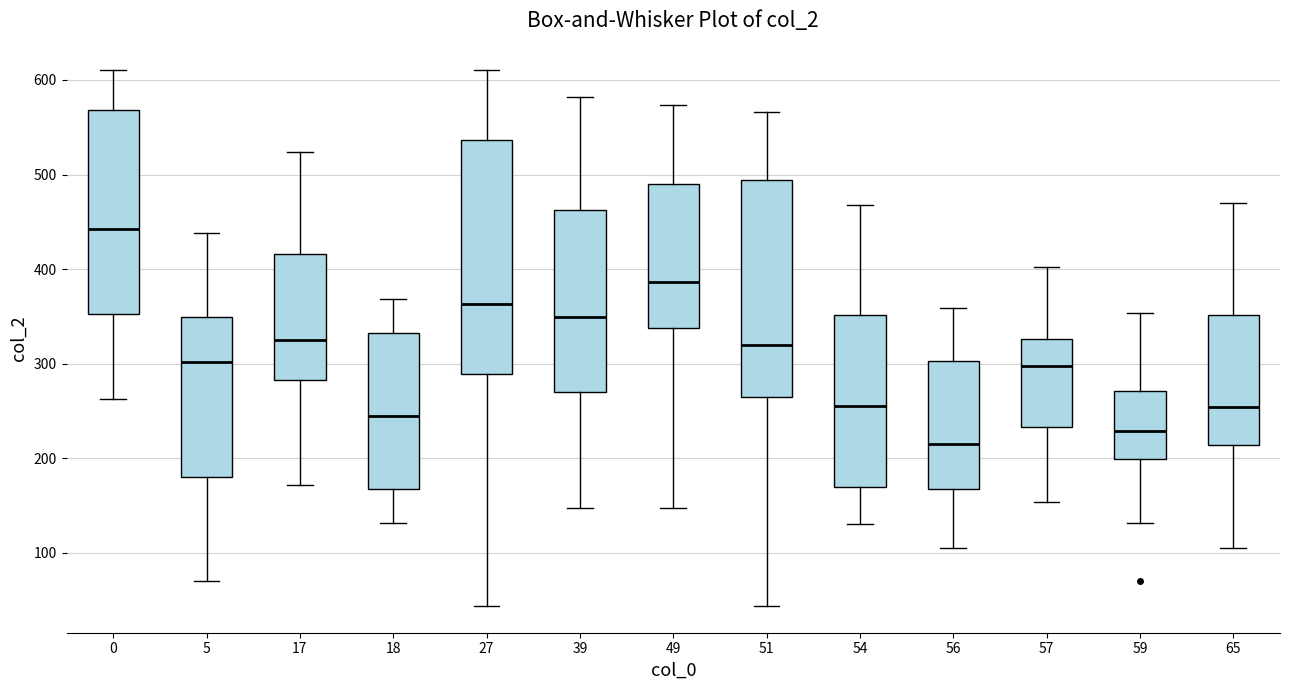

Which box has the lowest median line?

56